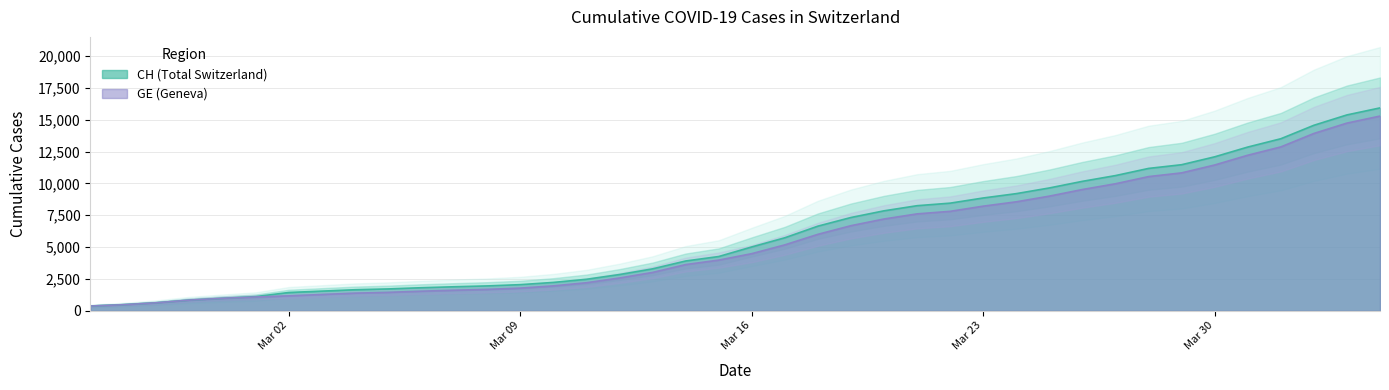

Rank the series by their average value, from lowest to highest.

GE, CH